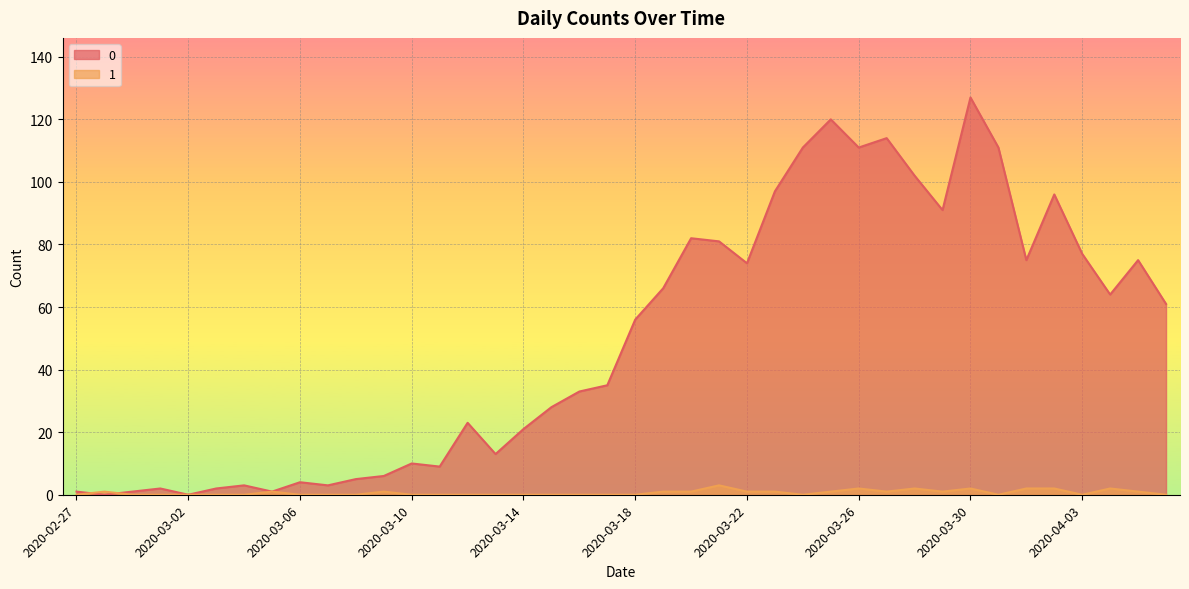

Does the chart display data point markers on the line(s)?

No